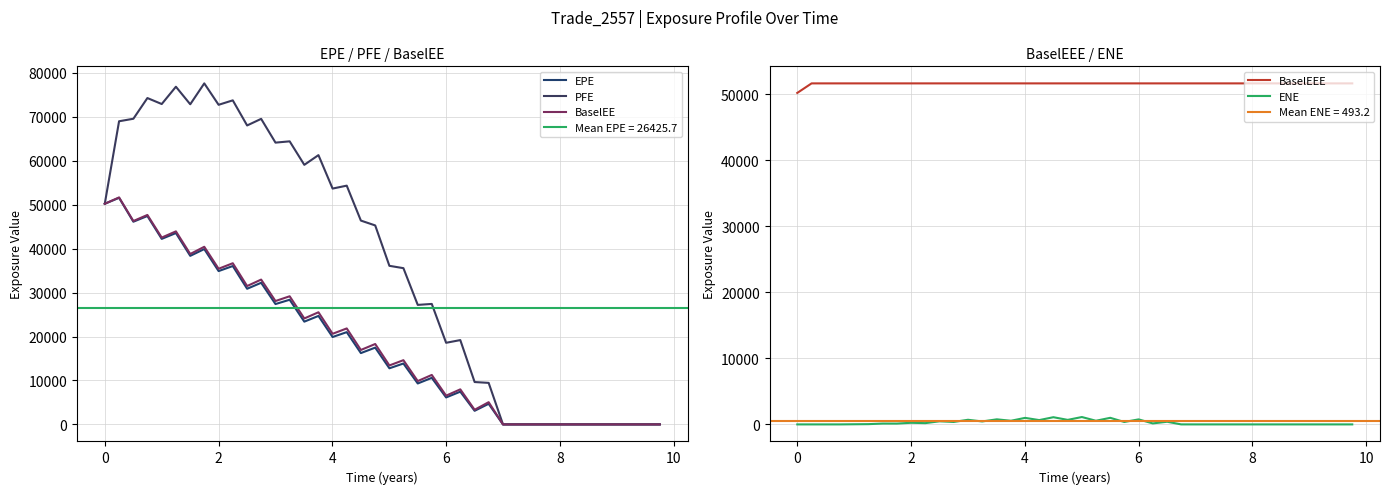

True or false: BaselEEE and ENE intersect in this chart.

False